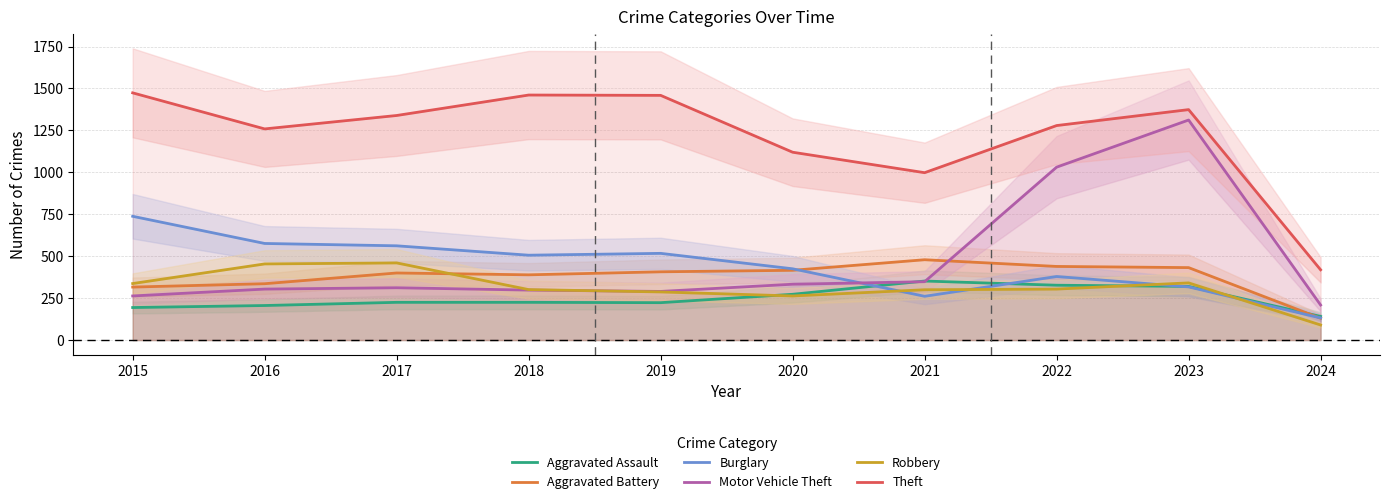

At which category does Theft reach its first local peak?

2018